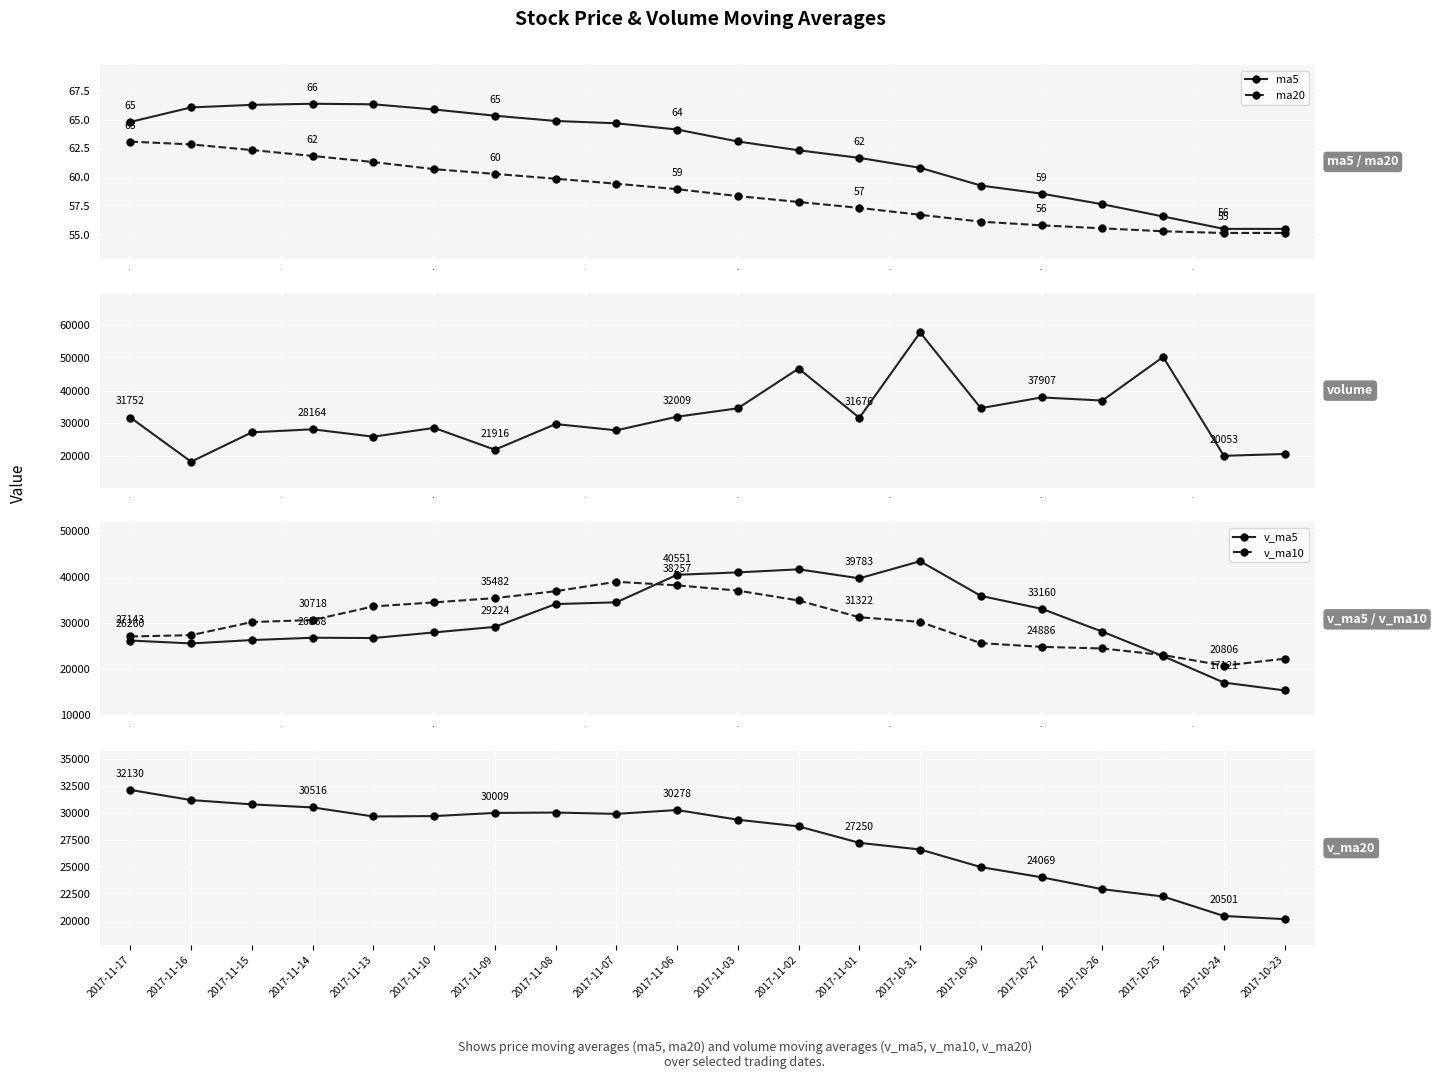

What is the minimum value for ma5?

55.5